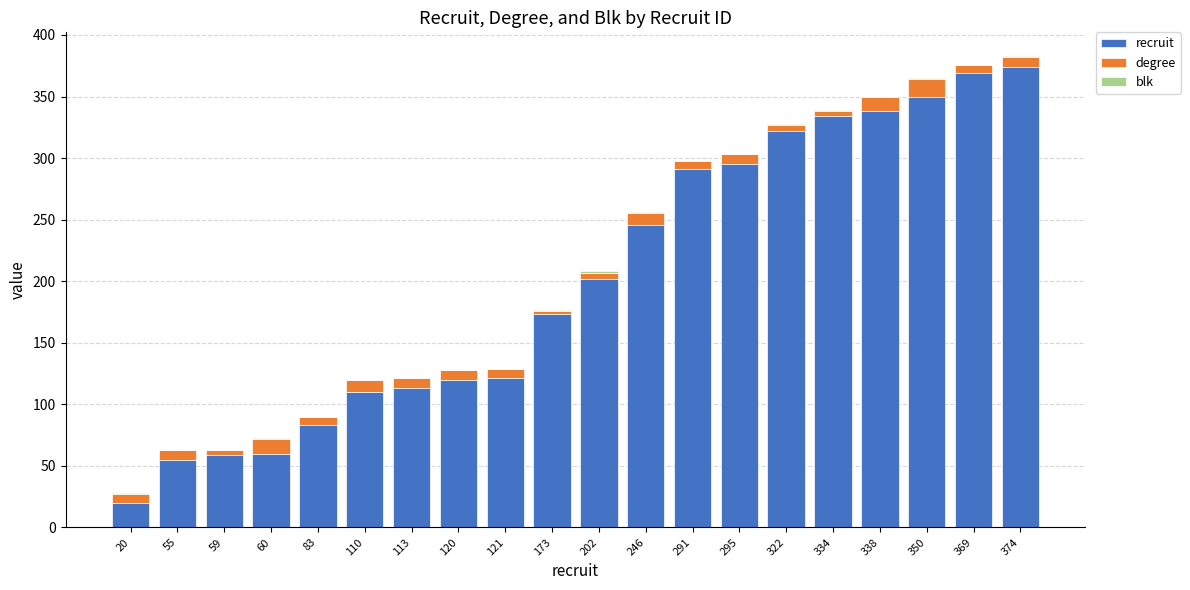

What is the total value across all series at 291?

298